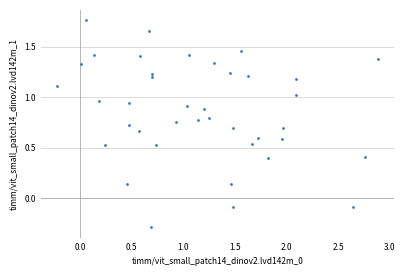

What is the range of X values (max minus min)?

3.1